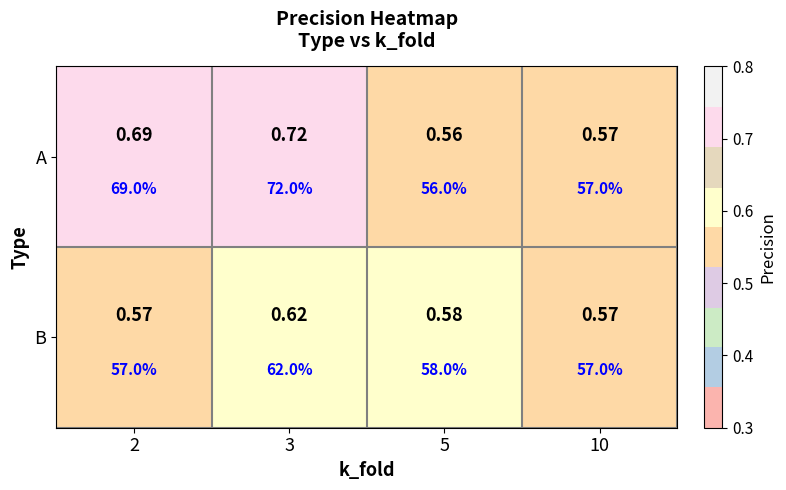

Count the number of categories in the chart.

4